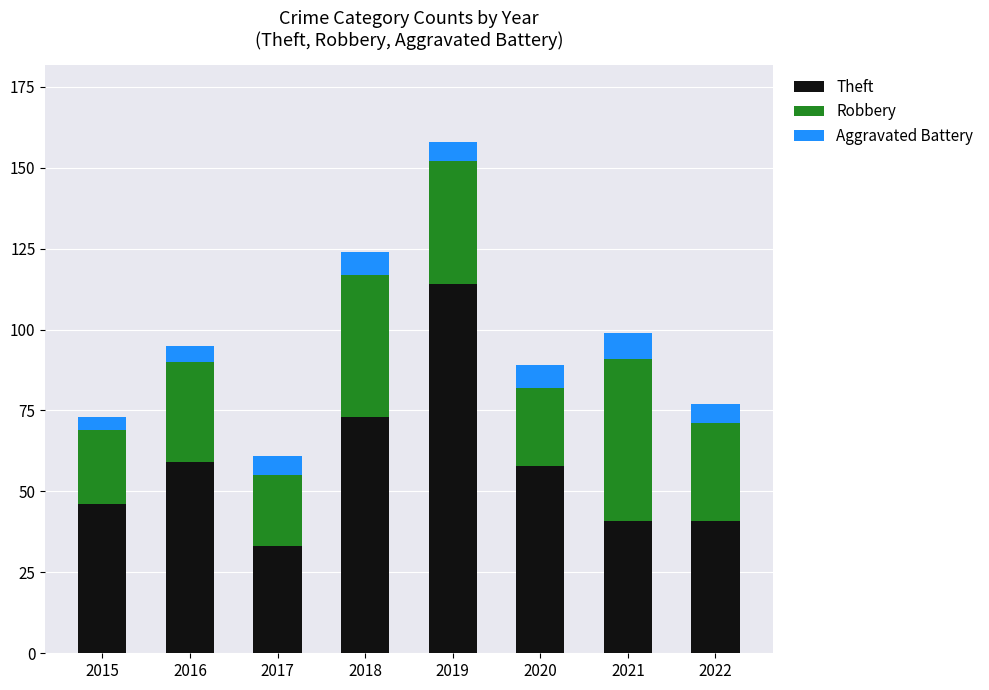

What is the total value across all series at 2021?

99